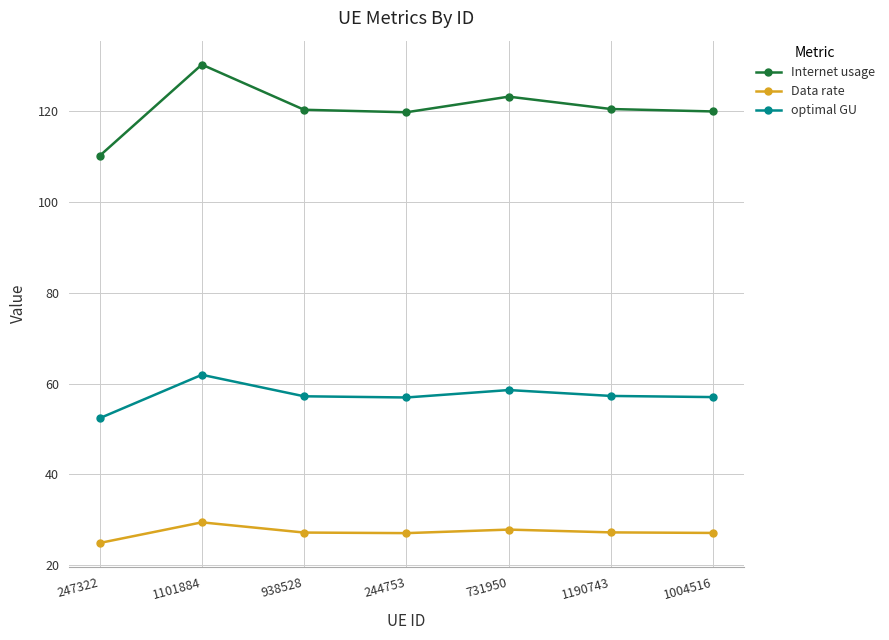

What is the spread (max minus min) of values at 1190743?

93.2